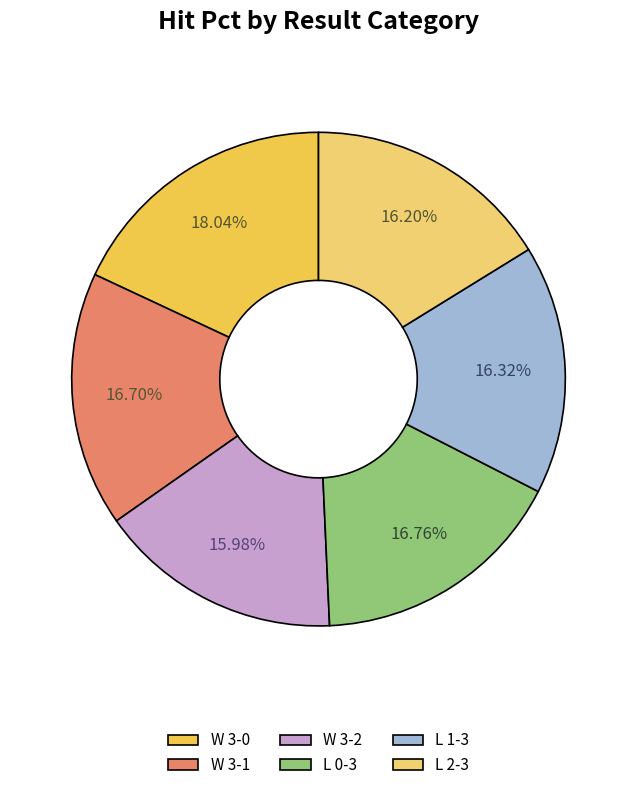

Count the number of slices in the pie.

6